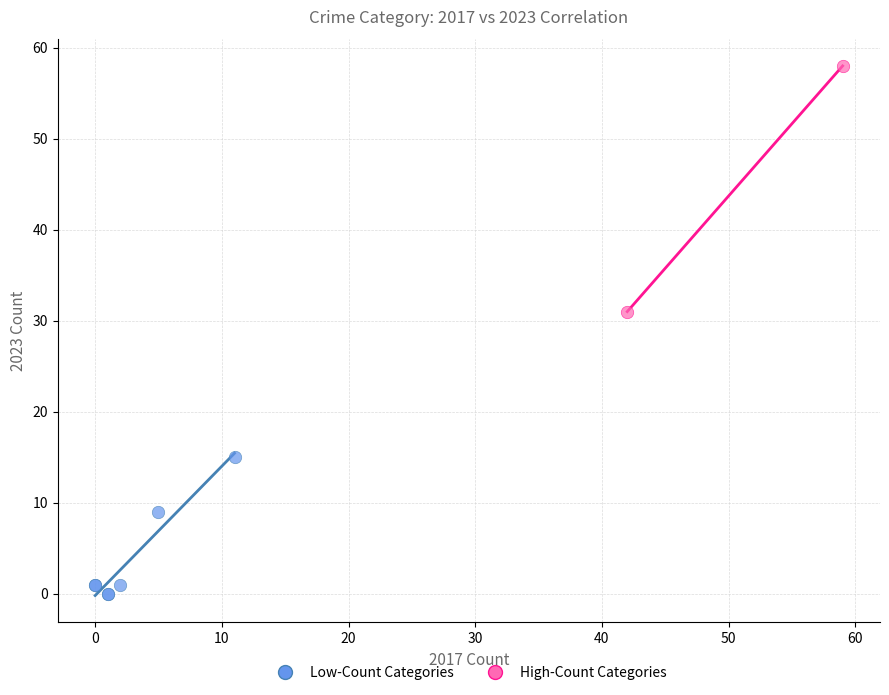

What are all the series names shown in the legend?

Low-Count Categories, High-Count Categories